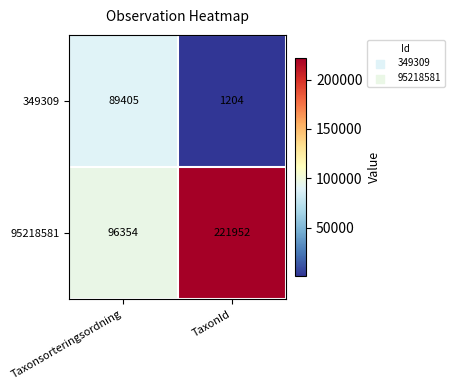

At how many categories does at least one series exceed 82505?

2